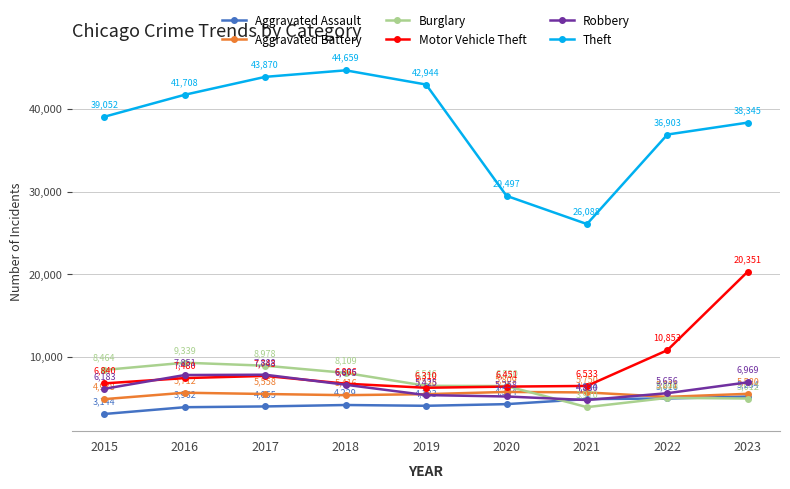

What is the value of the Aggravated Assault point at the 6th from the left?

4334